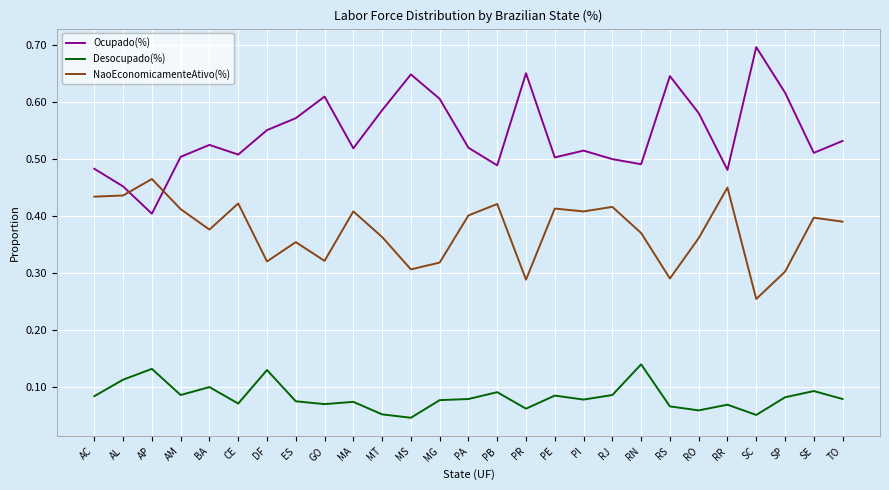

At how many categories does at least one series exceed 0?

27